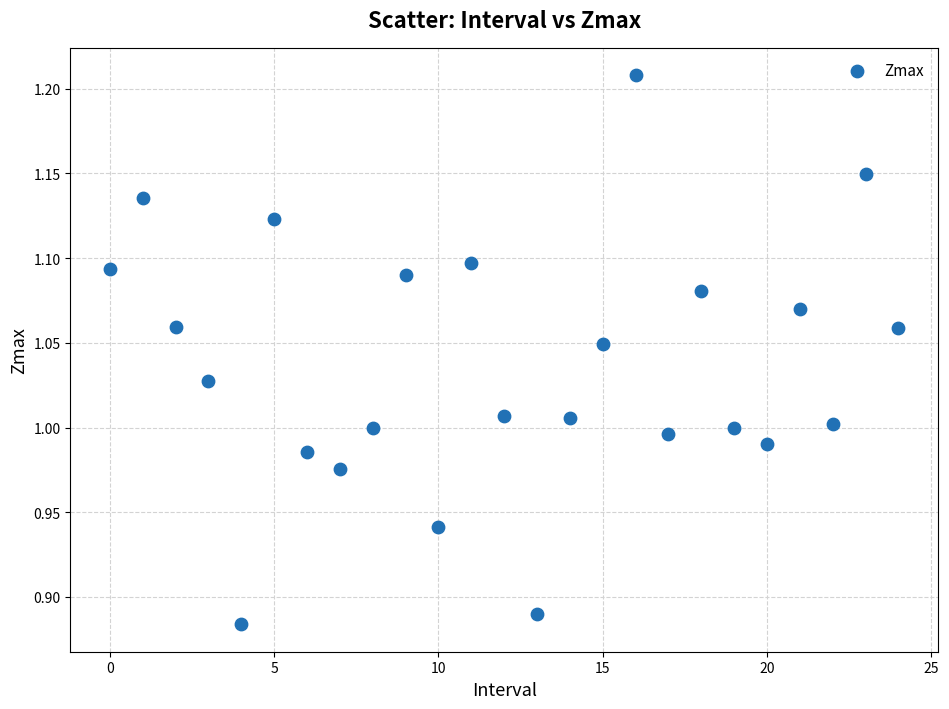

What is the range of Y values (max minus min)?

0.3